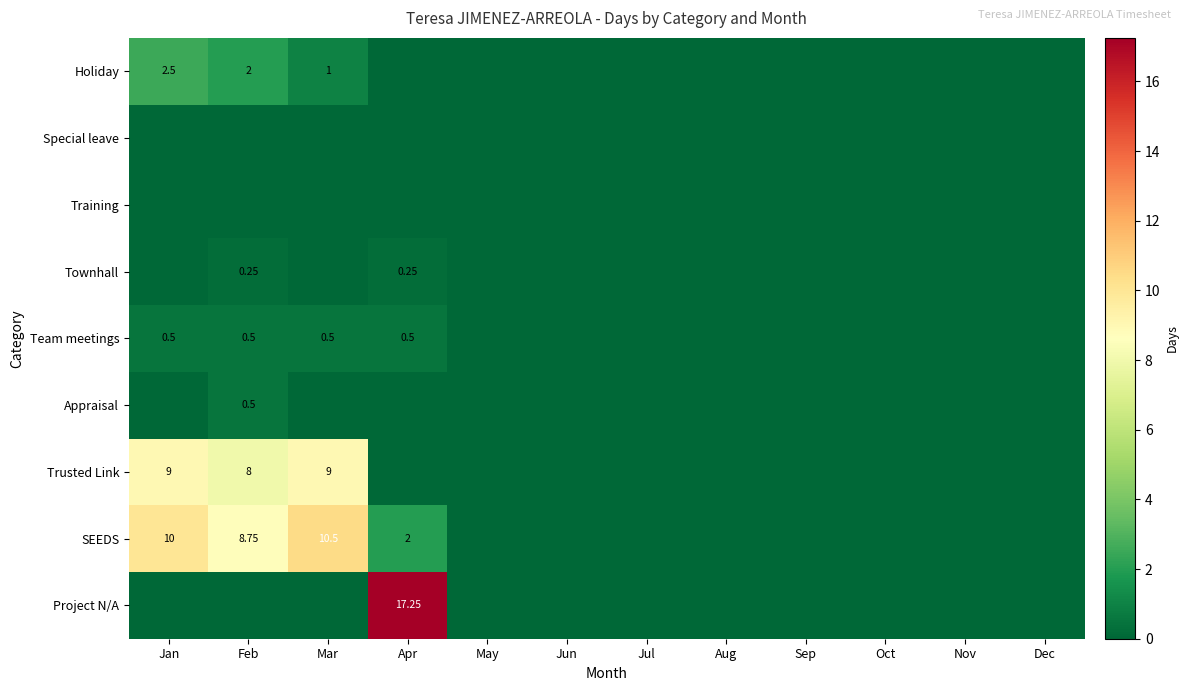

True or false: Townhall has a value of 0.0 at Jan.

True